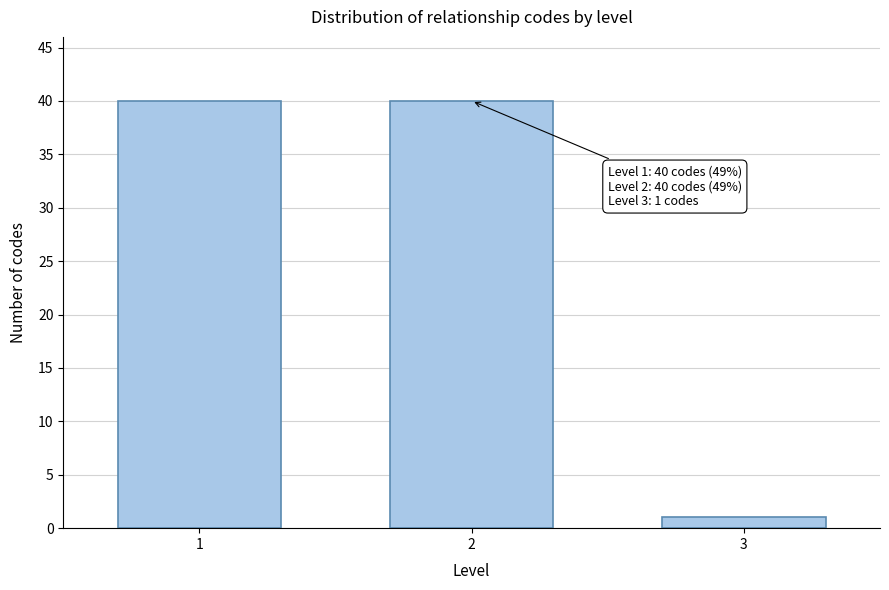

Reading right to left, list all the values displayed in this chart.

1	40	40